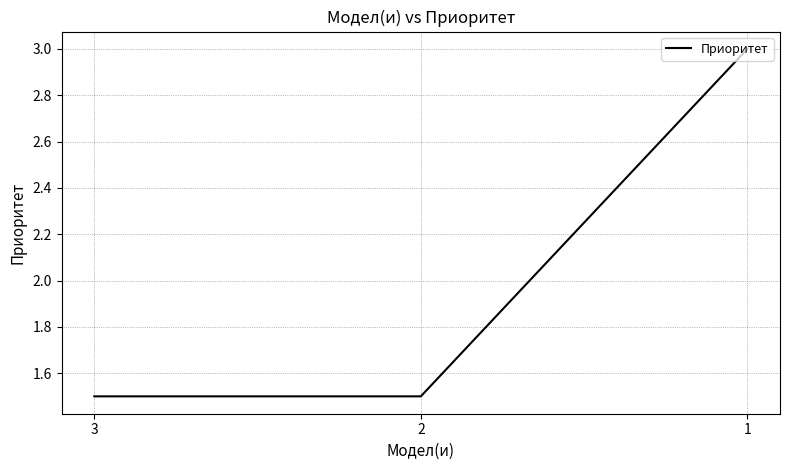

What is the smallest value displayed?

1.5